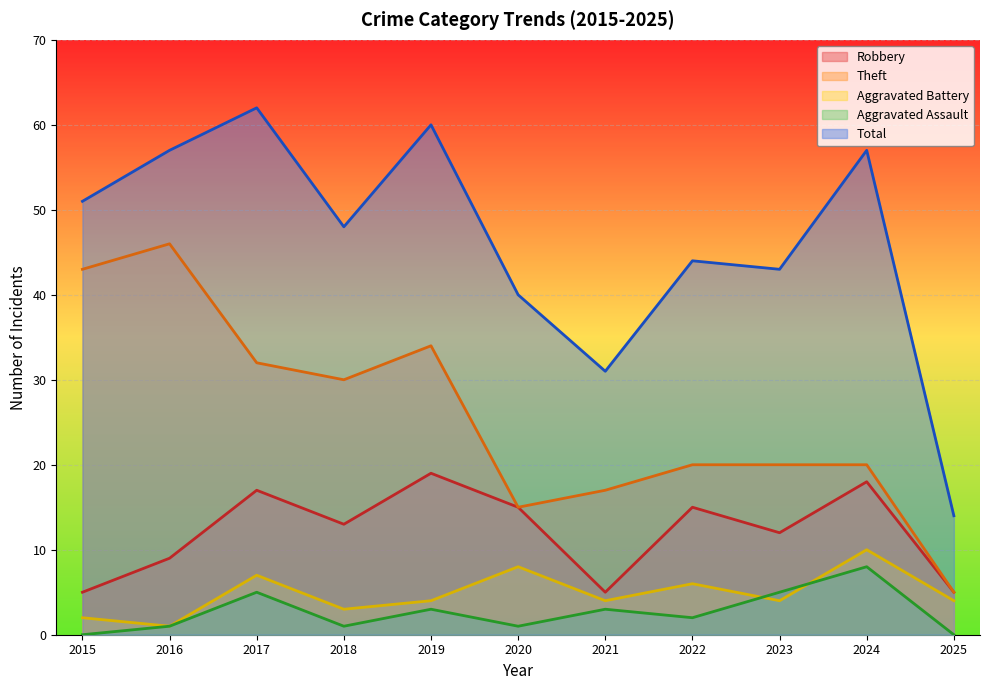

True or false: Robbery and Aggravated Assault cross at least once.

False